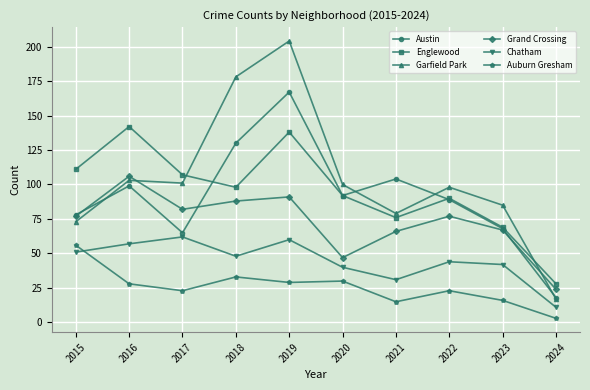

True or false: Chatham and Englewood intersect in this chart.

False